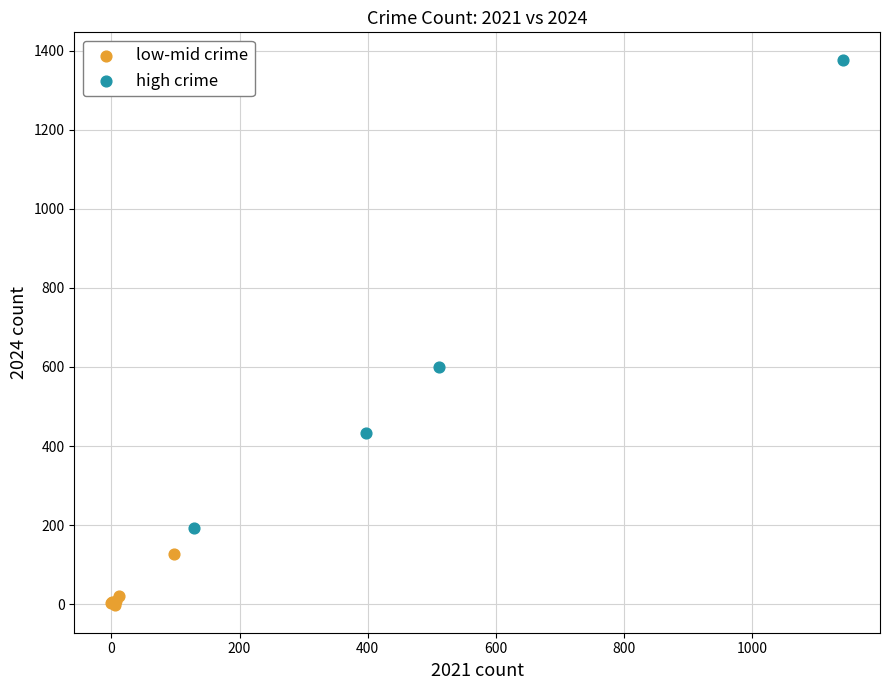

Which series reaches the minimum Y coordinate?

low-mid crime